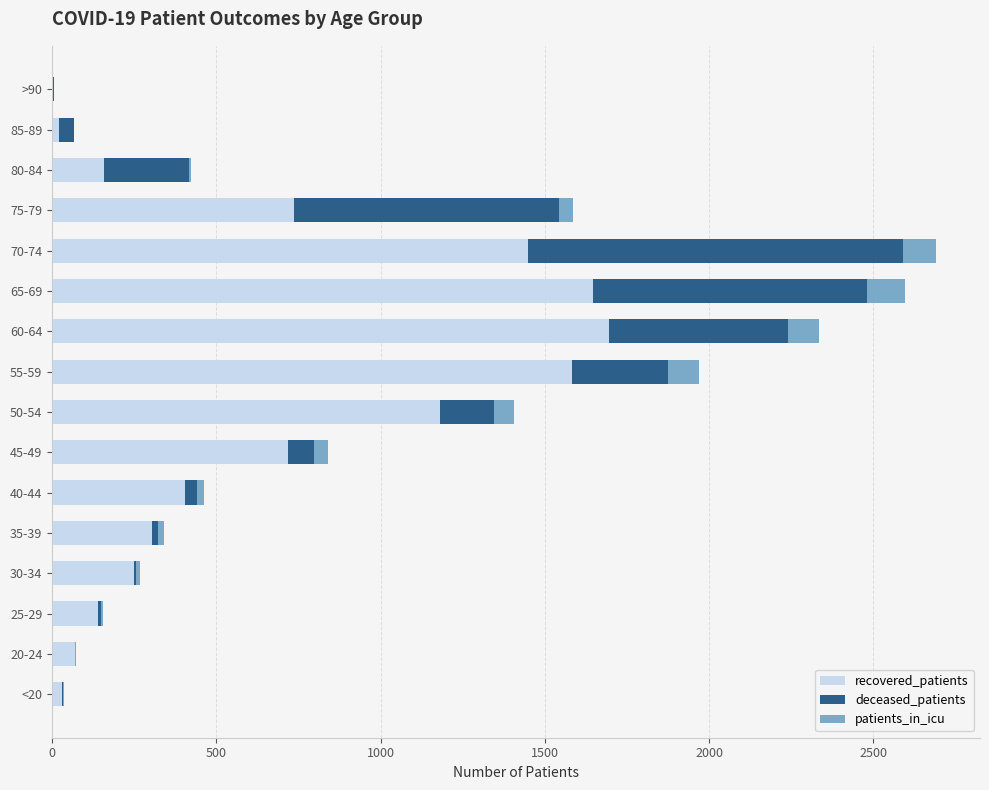

Is it true that recovered_patients equals 737 at 75-79?

True